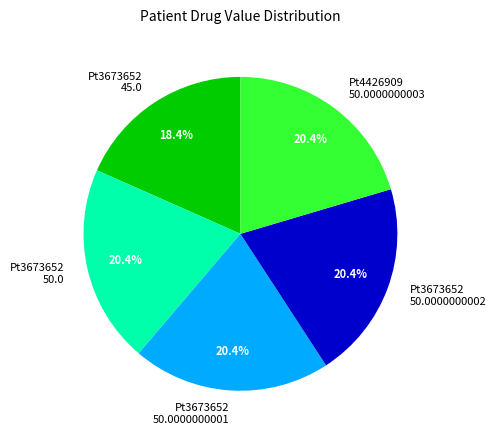

How many slices are in this pie chart?

5